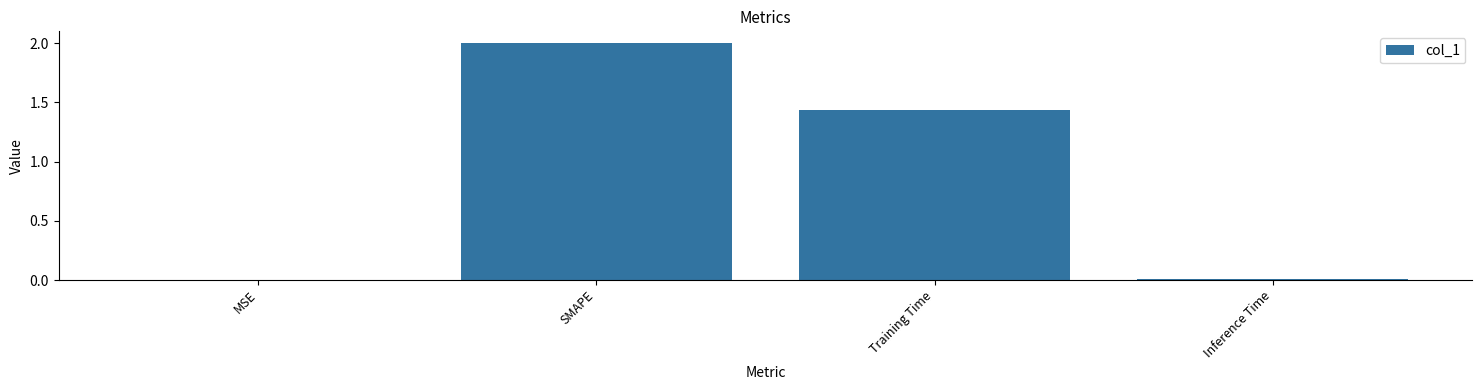

Count the number of categories in the chart.

4